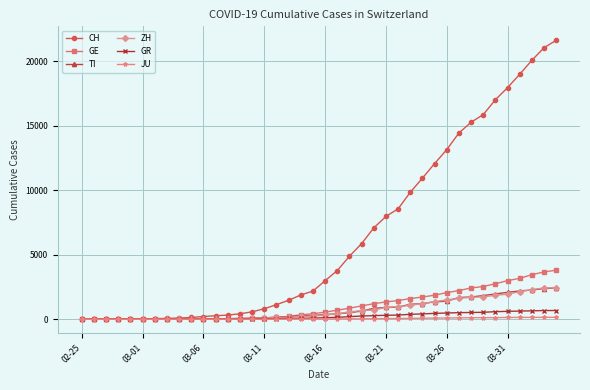

What is the maximum value for TI?

2442